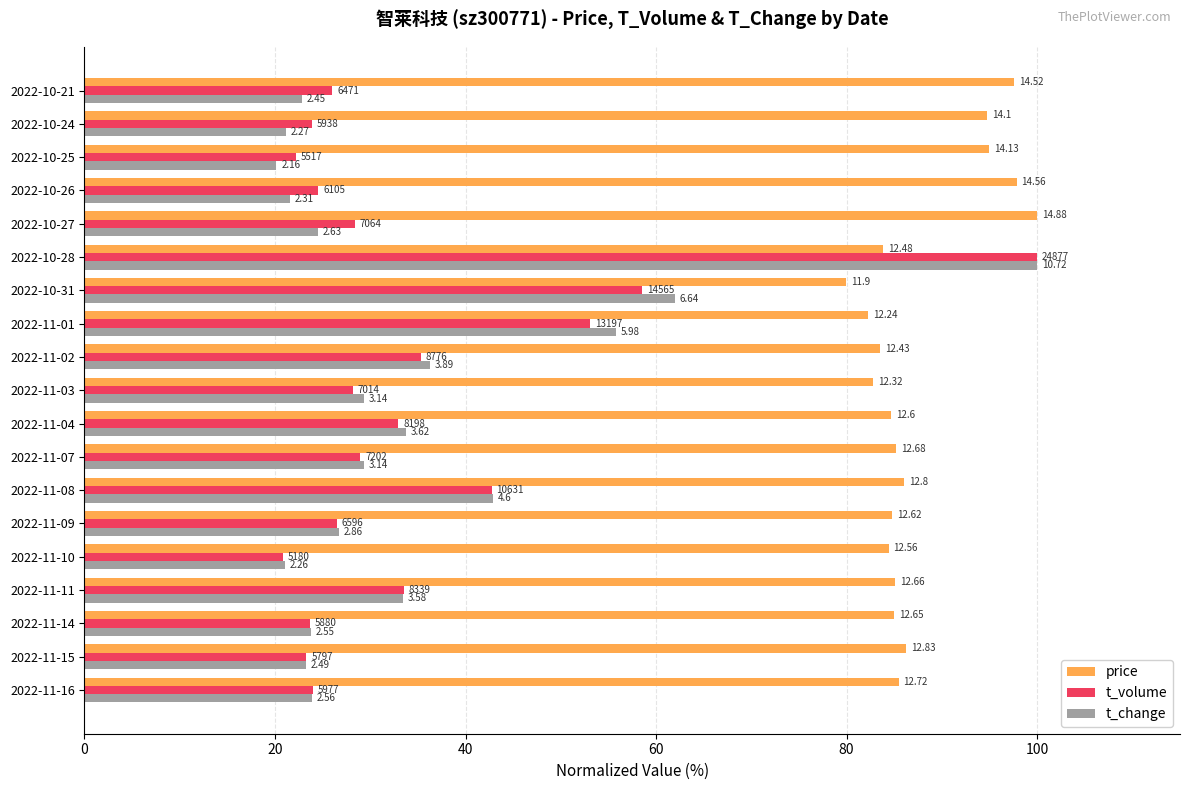

What are all the series names shown in the legend?

price, t_volume, t_change